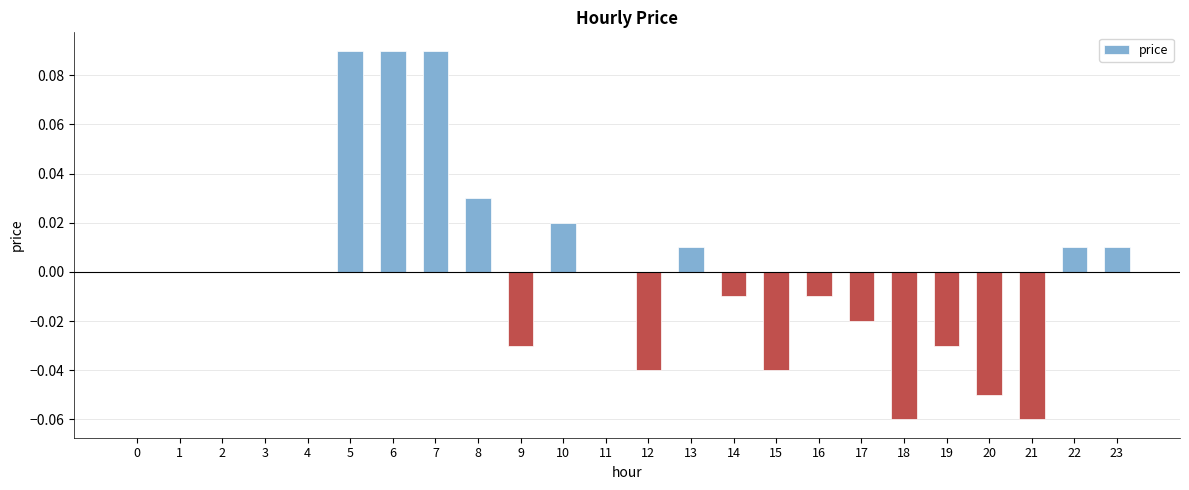

How many categories are shown in the chart?

24